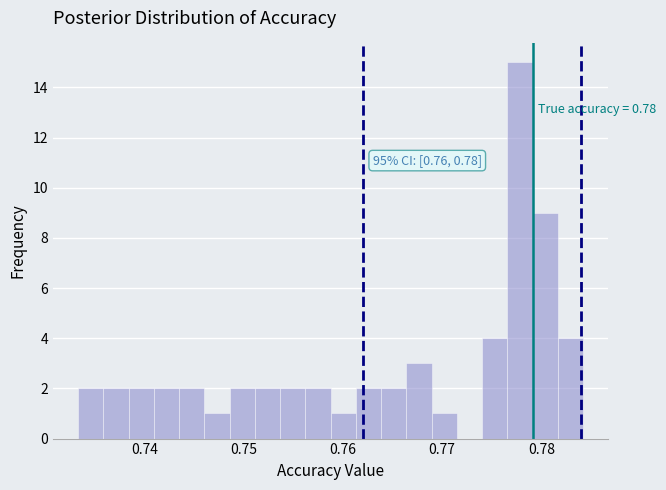

Around what value on the x-axis is the tallest bar? Give the approximate position of its centre, as read against the axis.

0.778